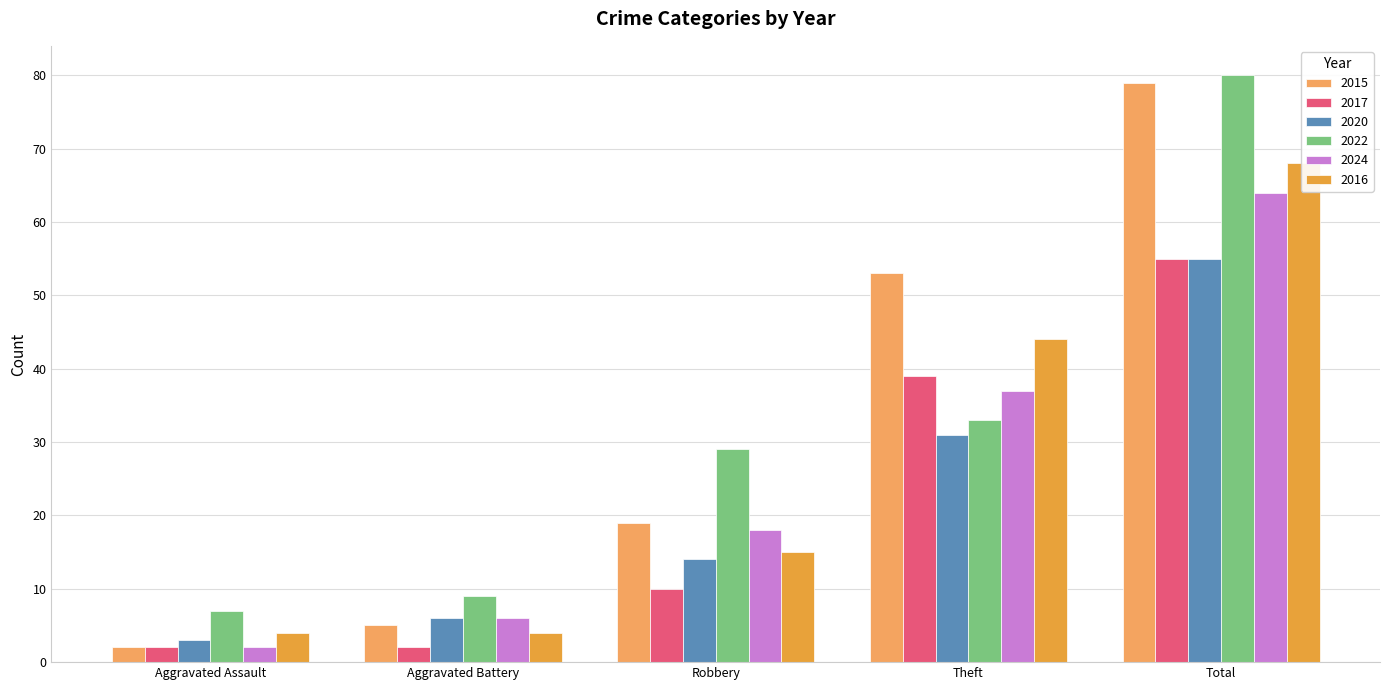

What is the difference between the 2020 values at Aggravated Assault and Robbery?

11